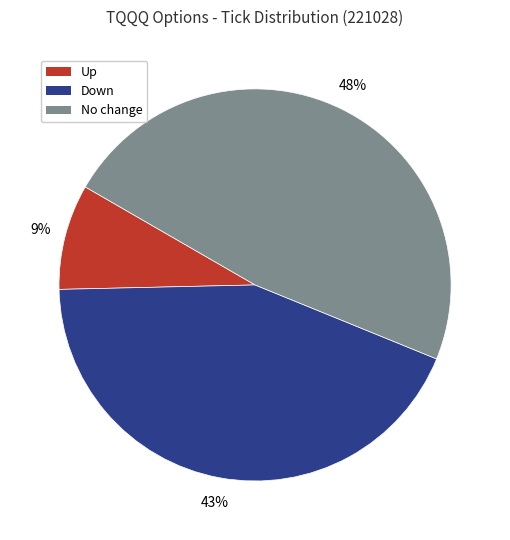

What percentage is the No change slice, to the nearest percent?

48%